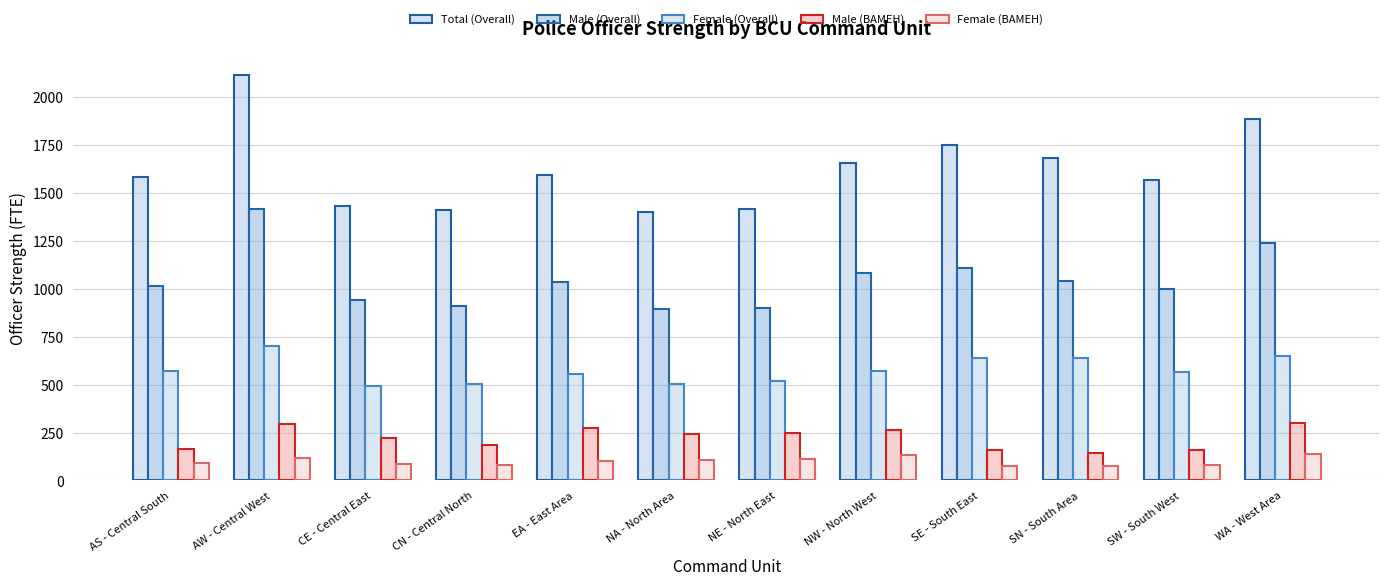

How many bars are there in each group?

5